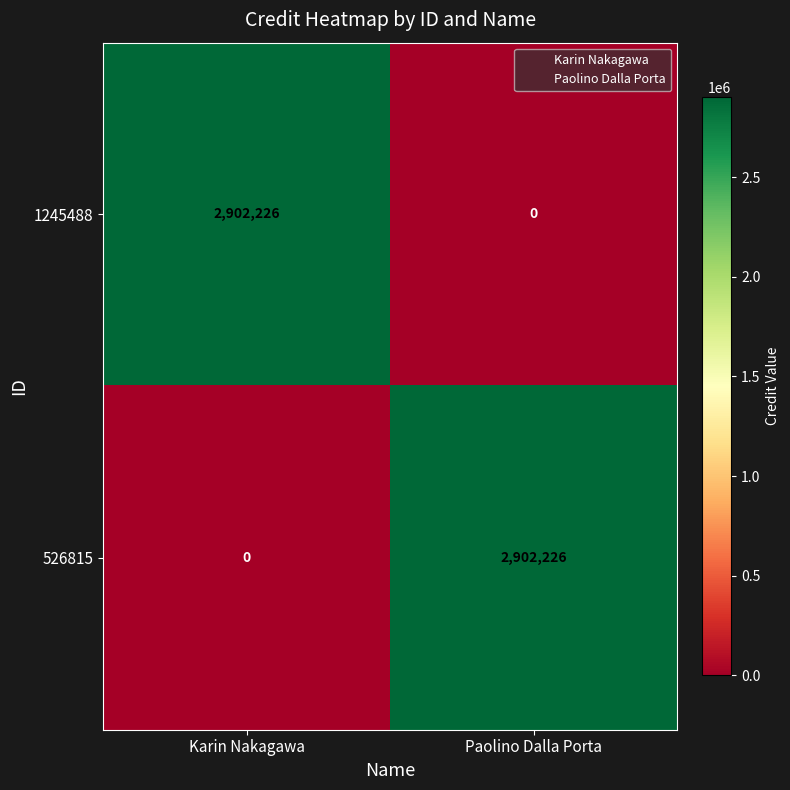

What is the difference between the maximum and minimum values in the 1245488 series?

2902226